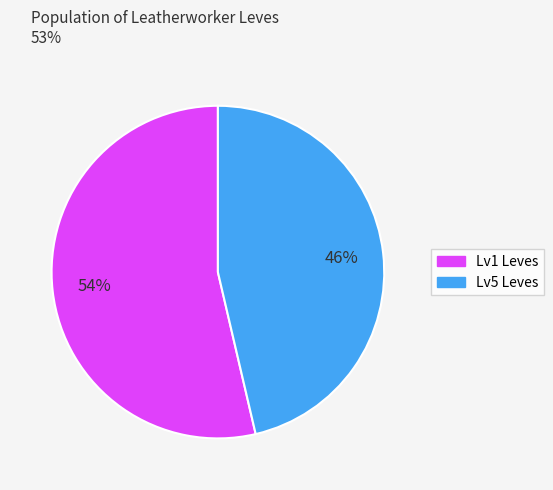

Does any single category account for the majority?

Yes